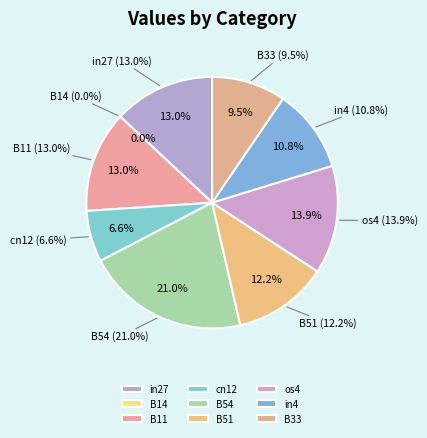

To the nearest percent, what is the difference between the largest and smallest slice percentages?

21%